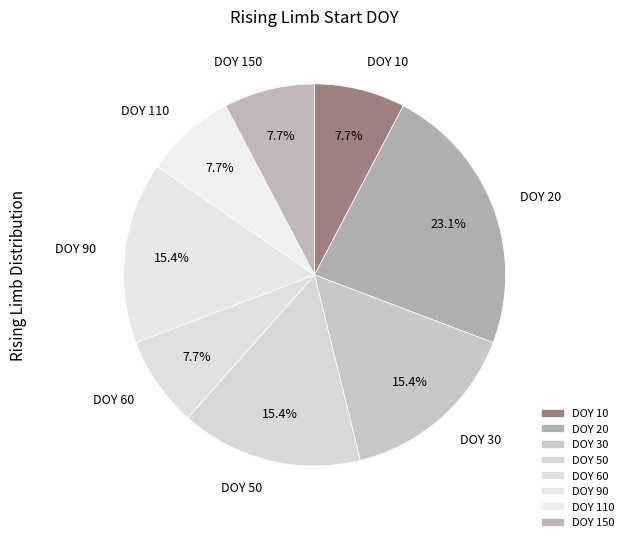

What percentage do DOY 150 and DOY 60 together represent?

15.4%